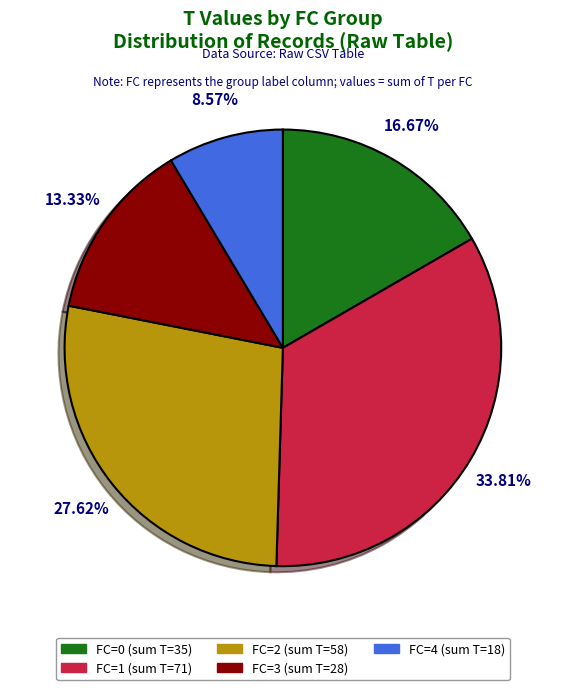

Is FC=0 (sum T=35) the majority of the pie?

No